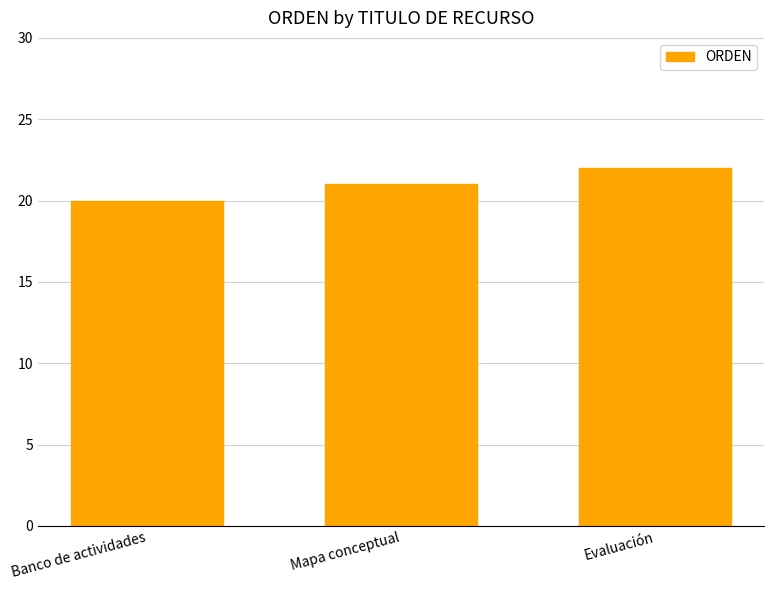

Which label corresponds to the largest value in the chart?

Evaluación